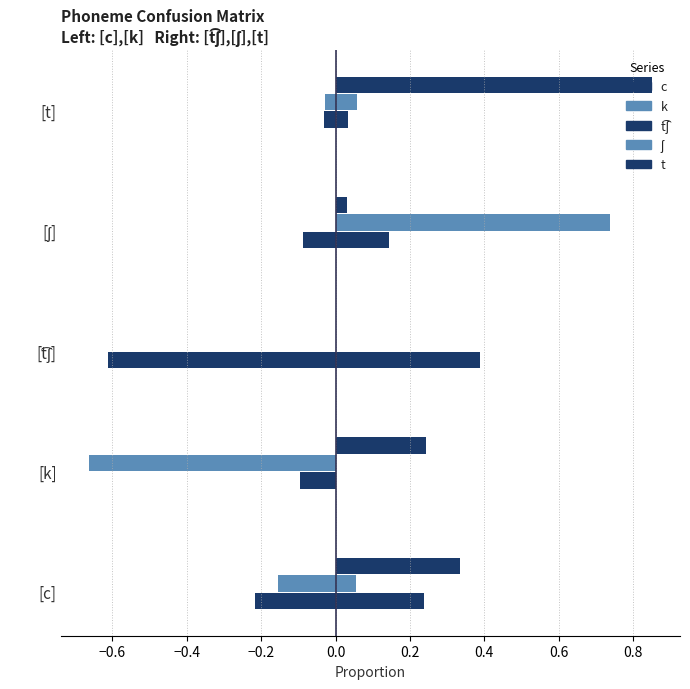

Does the chart contain stacked bars?

No